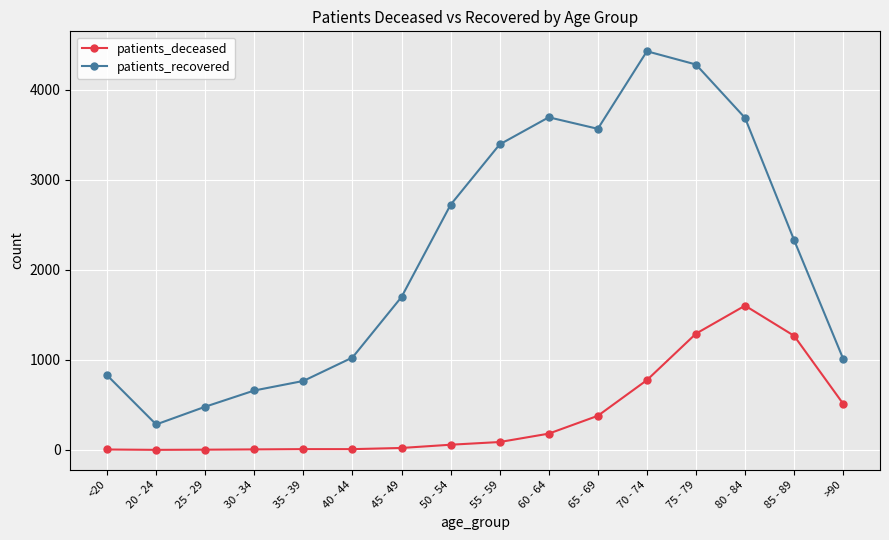

What is the sum of all patients_deceased values?

6192